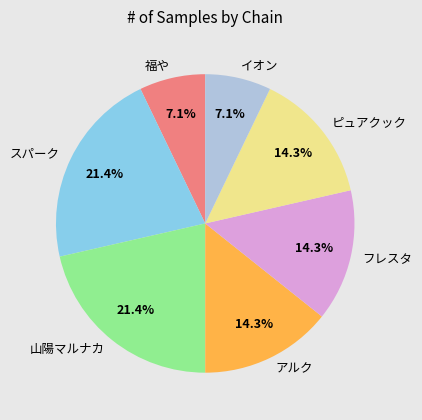

Count the number of slices in the pie.

7